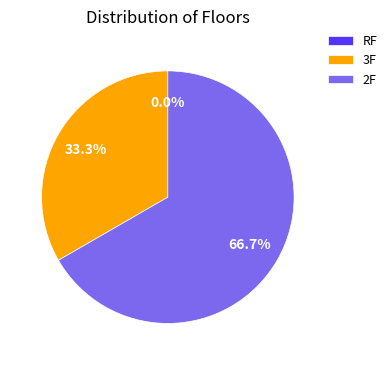

The 2F slice represents 67% of the pie. True or false?

True